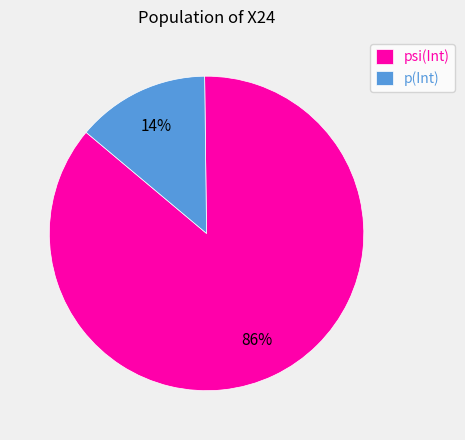

Which category has the biggest portion of the pie?

psi(Int)